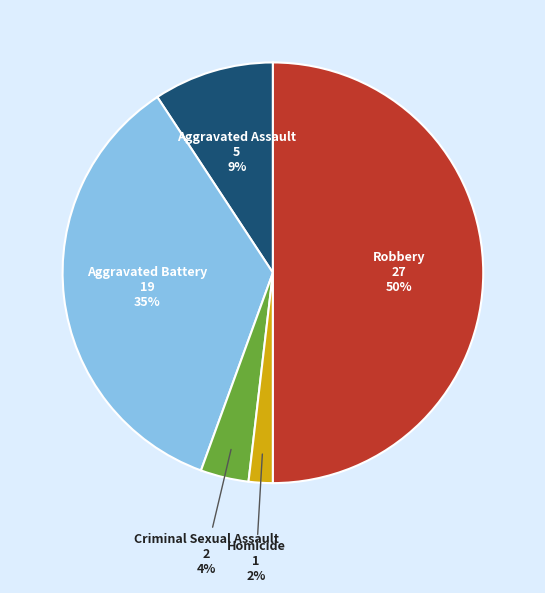

True or false: Robbery accounts for 40% of the total.

False